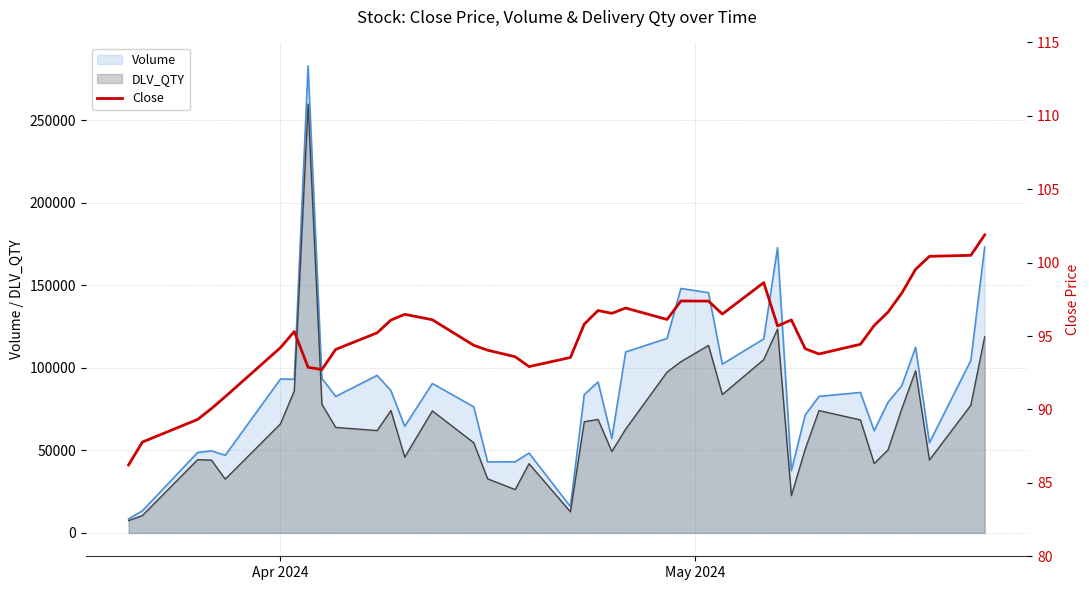

What is the maximum value for Volume?

283145